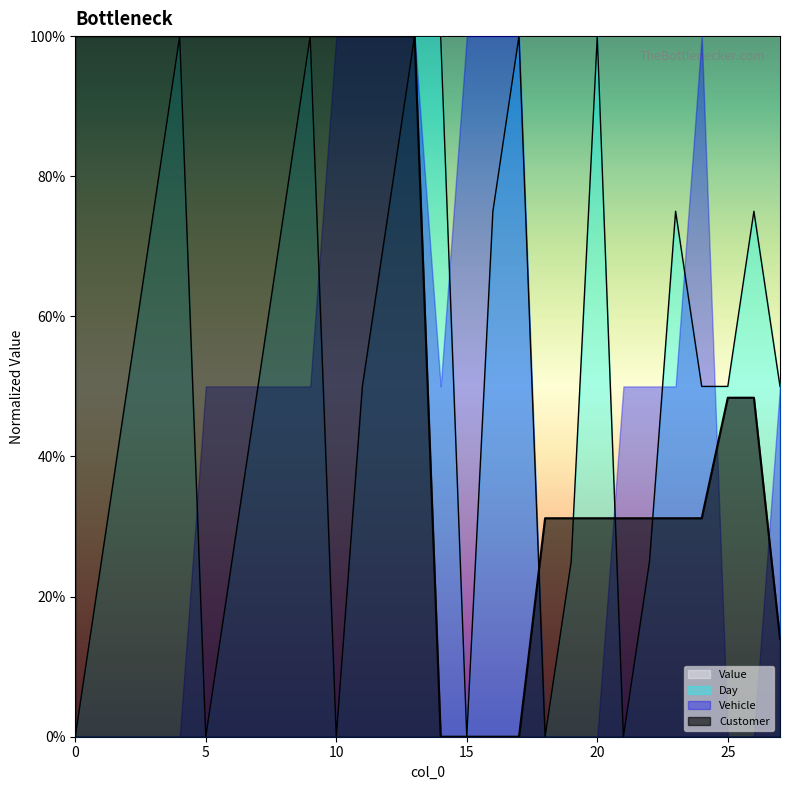

Which series ends up on top after the final intersection of Customer and Day?

Day